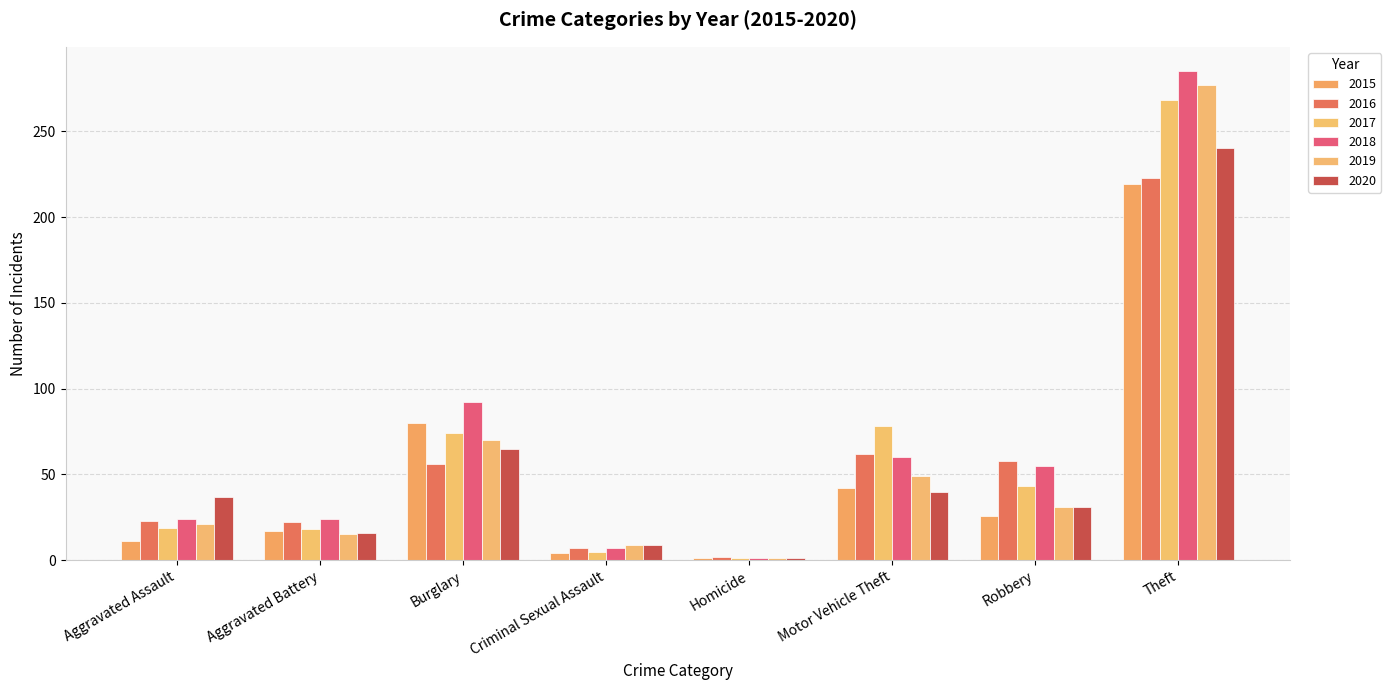

How many bars are there in each group?

6